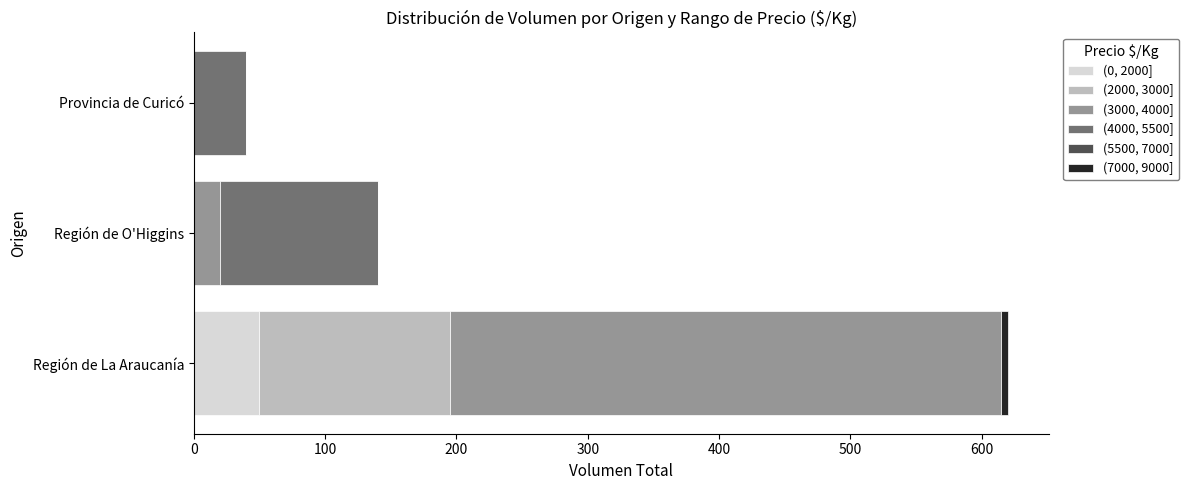

Count the number of data series in this chart.

5